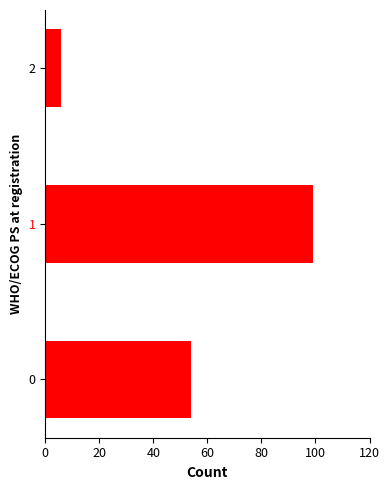

What is the minimum value shown in the chart?

6